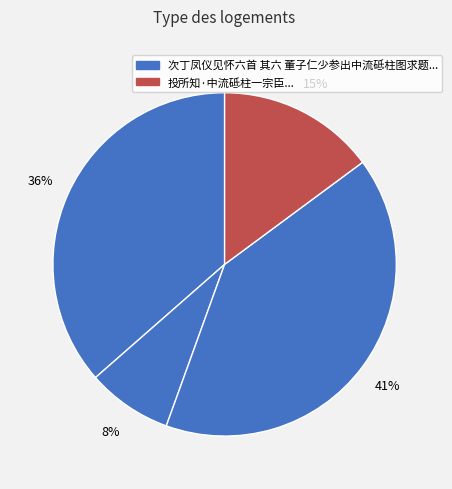

Count the number of slices in the pie.

4